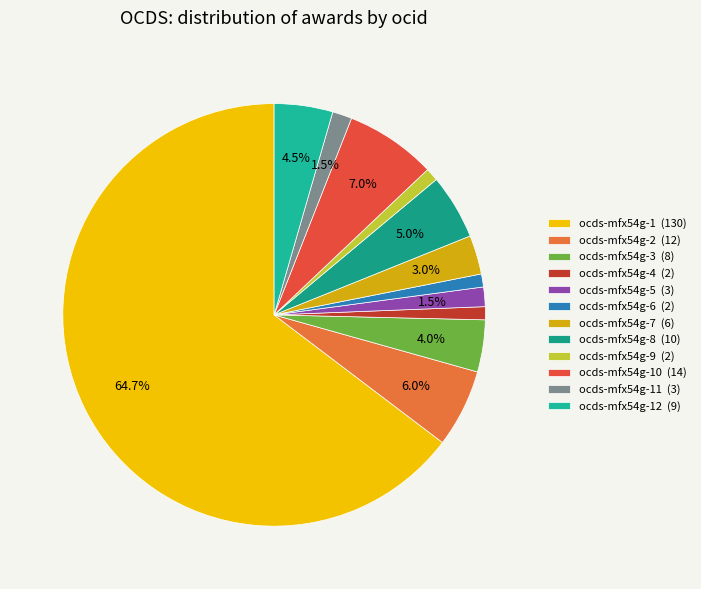

Count the number of slices in the pie.

12